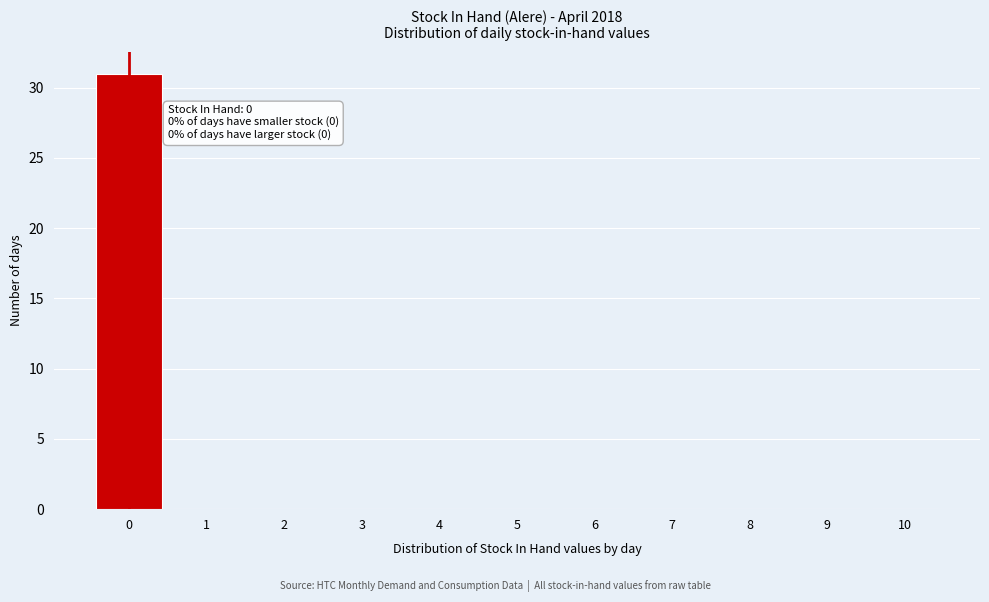

Which range on the x-axis has the tallest bar?

-0.5 to 0.5